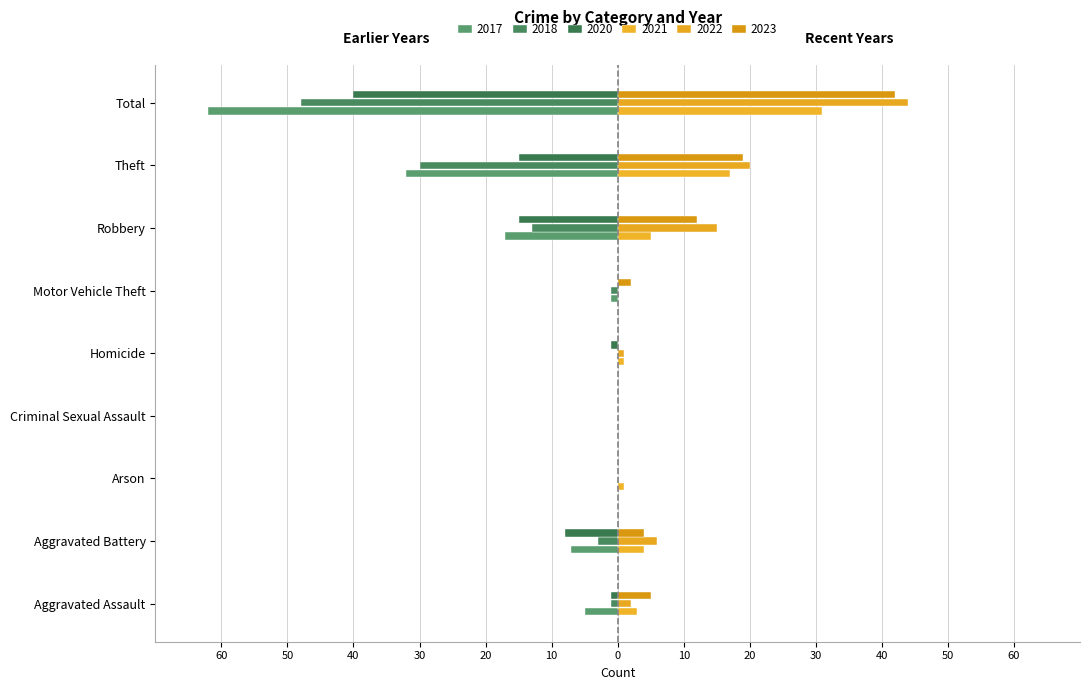

True or false: 2023 has a value of 19 at Theft.

True